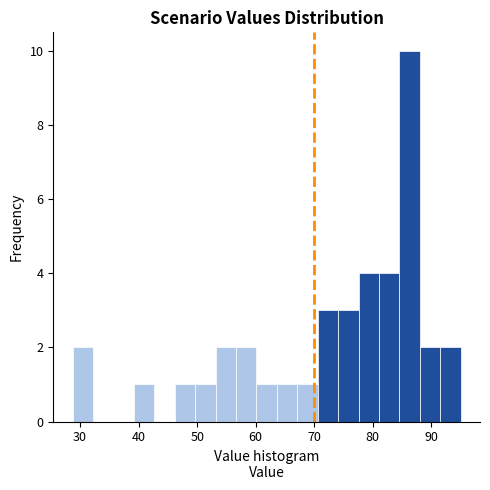

Read against the x-axis, roughly where is the centre of the tallest bar?

86